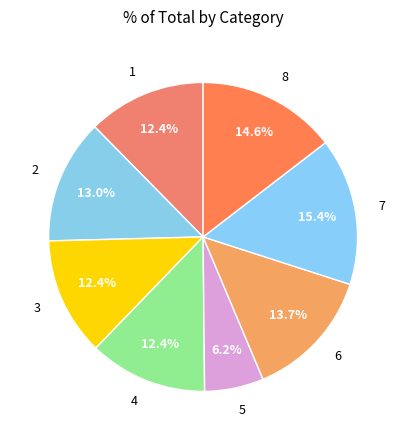

Which has a higher value, 2 or 7?

7